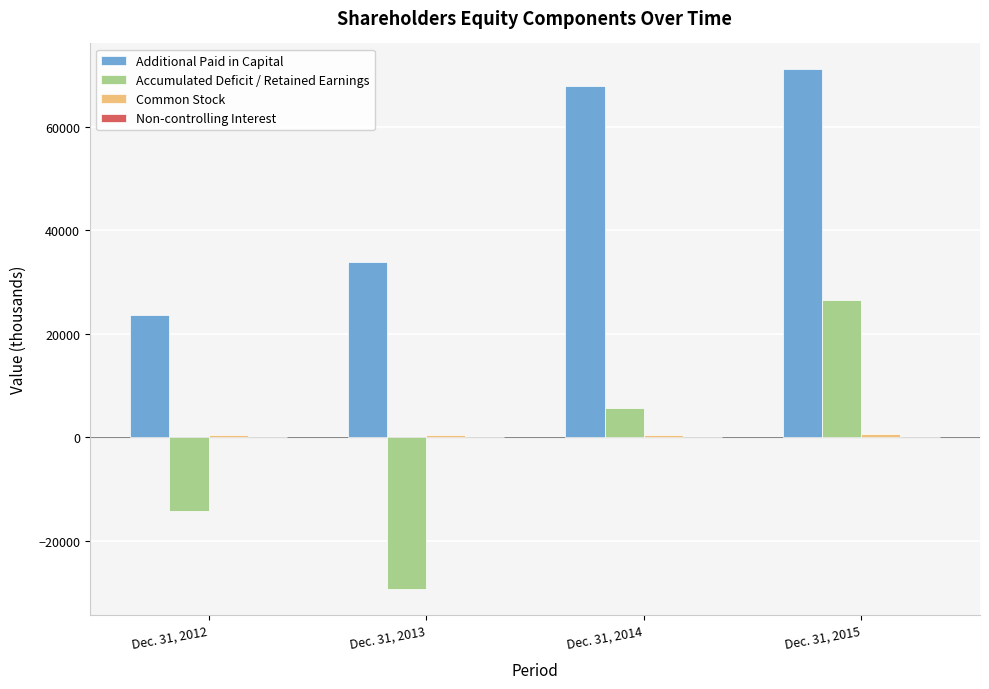

Count the number of data series in this chart.

4